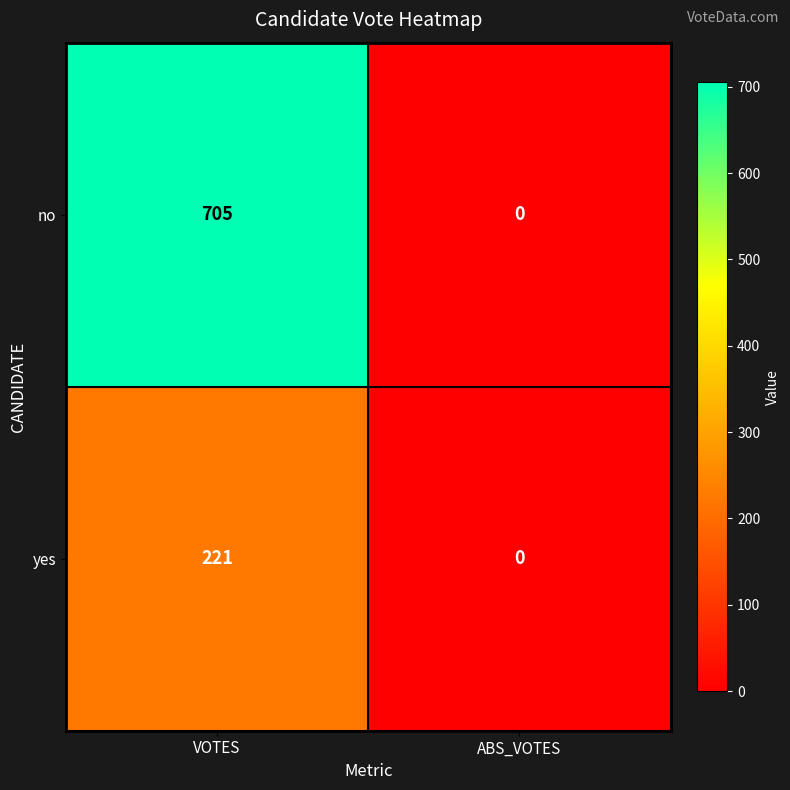

At which label is yes closest to 110?

ABS_VOTES